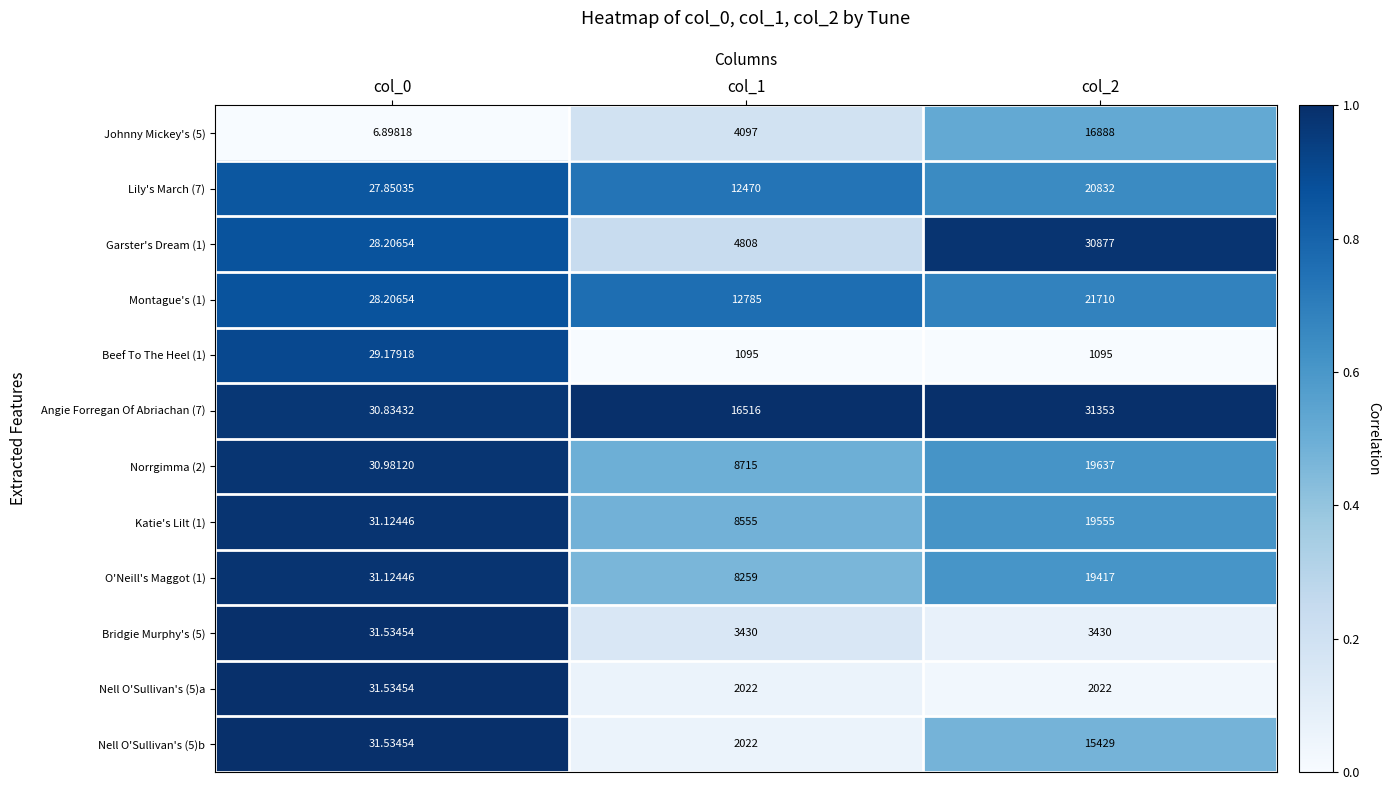

How many categories are shown in the chart?

3